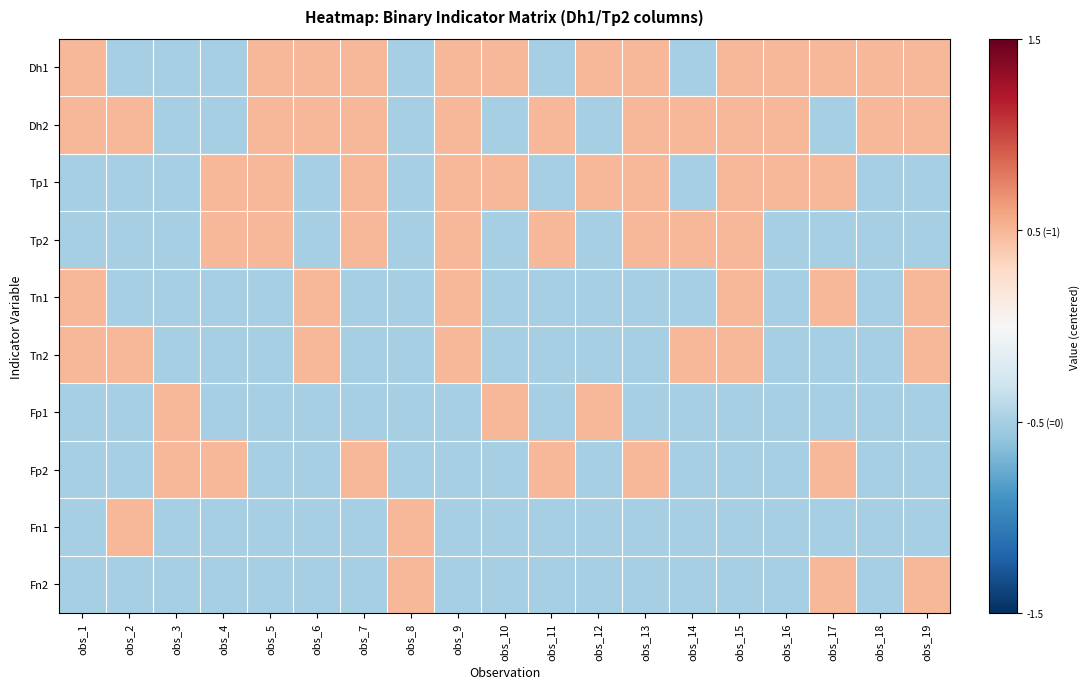

What is the difference between the highest and lowest values at obs_17?

1.0